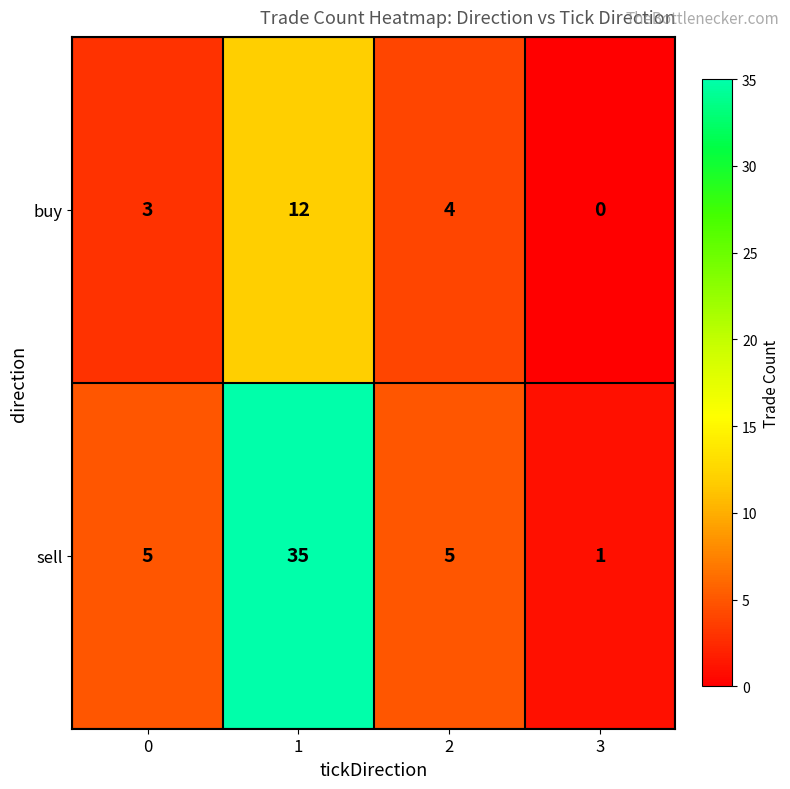

Rank the series by their average value, from highest to lowest.

sell, buy